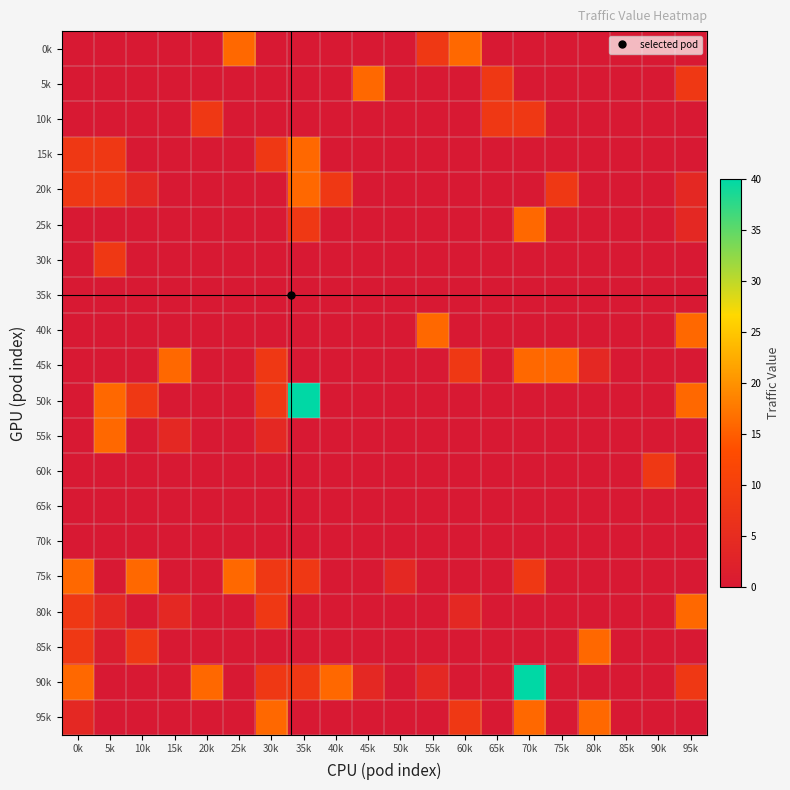

Reading left to right, transcribe all the data shown in this chart.

0k: 0k=0	5k=0	10k=0	15k=0	20k=0	25k=16	30k=0	35k=0	40k=0	45k=0	50k=0	55k=8	60k=16	65k=0	70k=0	75k=0	80k=0	85k=0	90k=0	95k=0
5k: 0k=0	5k=0	10k=0	15k=0	20k=0	25k=0	30k=0	35k=0	40k=0	45k=16	50k=0	55k=0	60k=0	65k=8	70k=0	75k=0	80k=0	85k=0	90k=0	95k=8
10k: 0k=0	5k=0	10k=0	15k=0	20k=8	25k=0	30k=0	35k=0	40k=0	45k=0	50k=0	55k=0	60k=0	65k=8	70k=8	75k=0	80k=0	85k=0	90k=0	95k=0
15k: 0k=8	5k=8	10k=0	15k=0	20k=0	25k=0	30k=8	35k=16	40k=0	45k=0	50k=0	55k=0	60k=0	65k=0	70k=0	75k=0	80k=0	85k=0	90k=0	95k=0
20k: 0k=8	5k=8	10k=4	15k=0	20k=0	25k=0	30k=0	35k=16	40k=8	45k=0	50k=0	55k=0	60k=0	65k=0	70k=0	75k=8	80k=0	85k=0	90k=0	95k=4
25k: 0k=0	5k=0	10k=0	15k=0	20k=0	25k=0	30k=0	35k=8	40k=0	45k=0	50k=0	55k=0	60k=0	65k=0	70k=16	75k=0	80k=0	85k=0	90k=0	95k=4
30k: 0k=0	5k=8	10k=0	15k=0	20k=0	25k=0	30k=0	35k=0	40k=0	45k=0	50k=0	55k=0	60k=0	65k=0	70k=0	75k=0	80k=0	85k=0	90k=0	95k=0
35k: 0k=0	5k=0	10k=0	15k=0	20k=0	25k=0	30k=0	35k=0	40k=0	45k=0	50k=0	55k=0	60k=0	65k=0	70k=0	75k=0	80k=0	85k=0	90k=0	95k=0
40k: 0k=0	5k=0	10k=0	15k=0	20k=0	25k=0	30k=0	35k=0	40k=0	45k=0	50k=0	55k=16	60k=0	65k=0	70k=0	75k=0	80k=0	85k=0	90k=0	95k=16
45k: 0k=0	5k=0	10k=0	15k=16	20k=0	25k=0	30k=8	35k=0	40k=0	45k=0	50k=0	55k=0	60k=8	65k=0	70k=16	75k=16	80k=4	85k=0	90k=0	95k=0
50k: 0k=0	5k=16	10k=8	15k=0	20k=0	25k=0	30k=8	35k=40	40k=0	45k=0	50k=0	55k=0	60k=0	65k=0	70k=0	75k=0	80k=0	85k=0	90k=0	95k=16
55k: 0k=0	5k=16	10k=0	15k=4	20k=0	25k=0	30k=4	35k=0	40k=0	45k=0	50k=0	55k=0	60k=0	65k=0	70k=0	75k=0	80k=0	85k=0	90k=0	95k=0
60k: 0k=0	5k=0	10k=0	15k=0	20k=0	25k=0	30k=0	35k=0	40k=0	45k=0	50k=0	55k=0	60k=0	65k=0	70k=0	75k=0	80k=0	85k=0	90k=8	95k=0
65k: 0k=0	5k=0	10k=0	15k=0	20k=0	25k=0	30k=0	35k=0	40k=0	45k=0	50k=0	55k=0	60k=0	65k=0	70k=0	75k=0	80k=0	85k=0	90k=0	95k=0
70k: 0k=0	5k=0	10k=0	15k=0	20k=0	25k=0	30k=0	35k=0	40k=0	45k=0	50k=0	55k=0	60k=0	65k=0	70k=0	75k=0	80k=0	85k=0	90k=0	95k=0
75k: 0k=16	5k=0	10k=16	15k=0	20k=0	25k=16	30k=8	35k=8	40k=0	45k=0	50k=4	55k=0	60k=0	65k=0	70k=8	75k=0	80k=0	85k=0	90k=0	95k=0
80k: 0k=8	5k=4	10k=0	15k=4	20k=0	25k=0	30k=8	35k=0	40k=0	45k=0	50k=0	55k=0	60k=4	65k=0	70k=0	75k=0	80k=0	85k=0	90k=0	95k=16
85k: 0k=8	5k=1	10k=8	15k=0	20k=0	25k=0	30k=0	35k=0	40k=0	45k=0	50k=0	55k=0	60k=0	65k=0	70k=0	75k=0	80k=16	85k=0	90k=0	95k=0
90k: 0k=16	5k=0	10k=0	15k=0	20k=16	25k=0	30k=8	35k=8	40k=16	45k=4	50k=0	55k=4	60k=0	65k=0	70k=40	75k=0	80k=0	85k=0	90k=0	95k=8
95k: 0k=4	5k=0	10k=0	15k=0	20k=0	25k=0	30k=16	35k=0	40k=0	45k=0	50k=0	55k=0	60k=8	65k=0	70k=16	75k=0	80k=16	85k=0	90k=0	95k=0